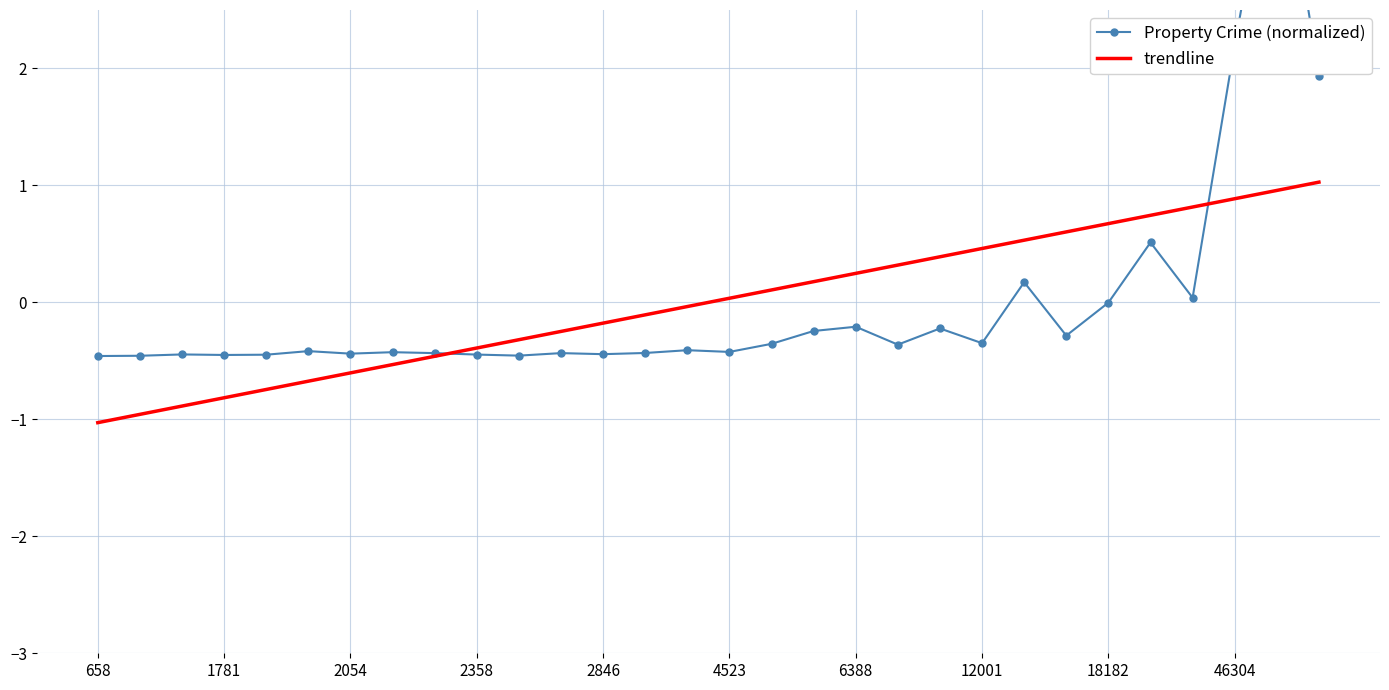

The value of Property Crime (normalized) at 29 is 3.2. True or false?

False